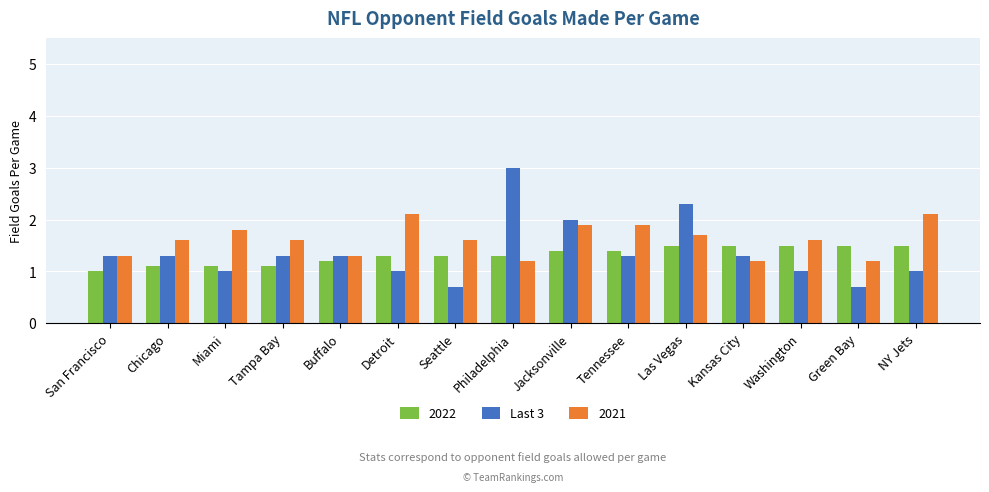

Are the bars horizontal?

No